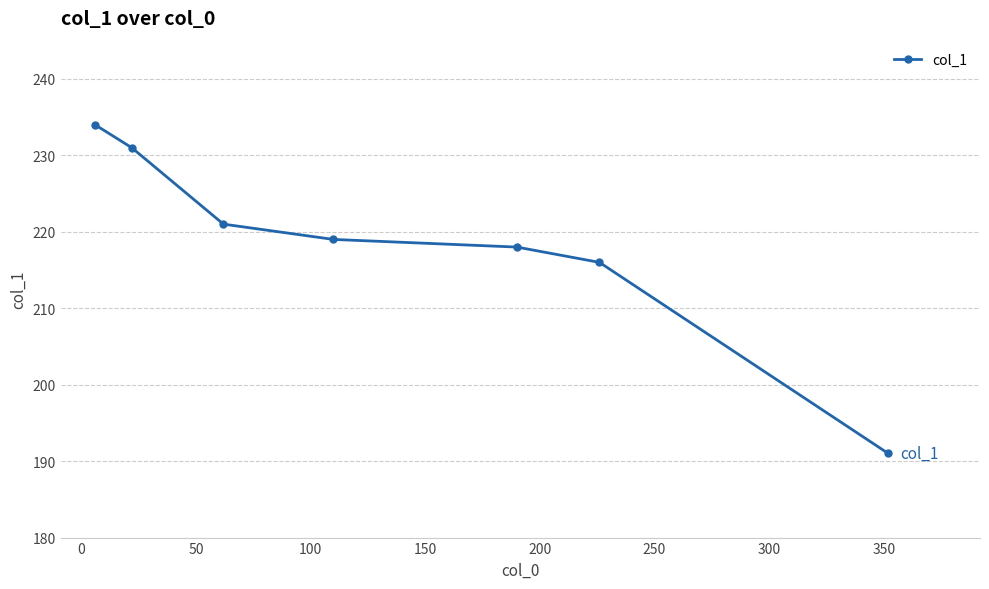

What is the minimum value shown in the chart?

191